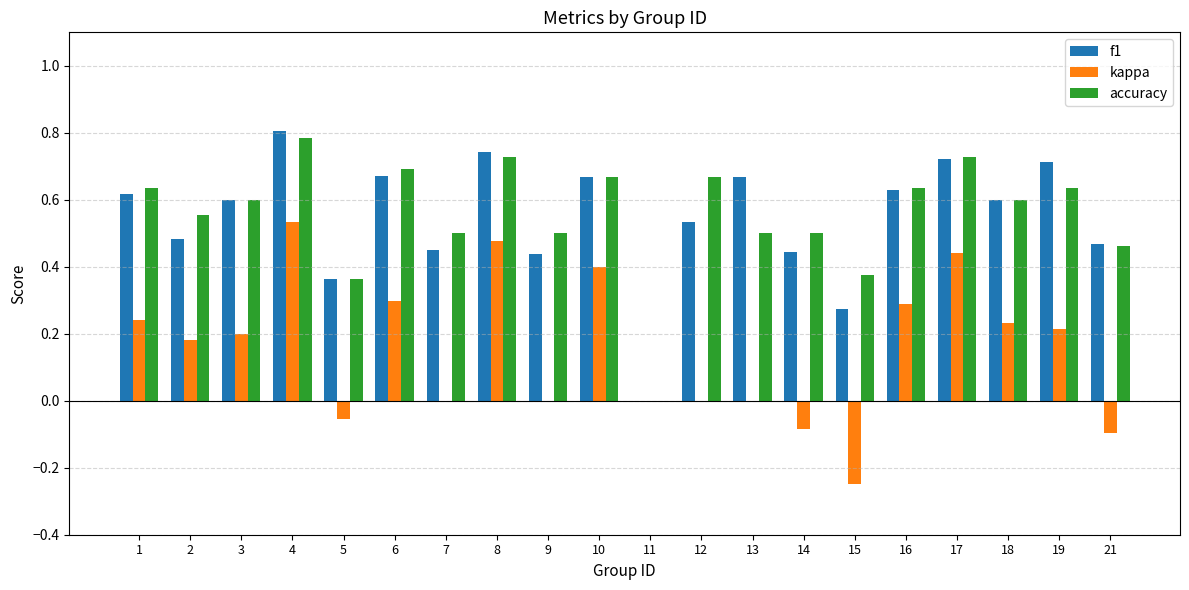

Between 8 and 10, which series saw the biggest shift?

kappa